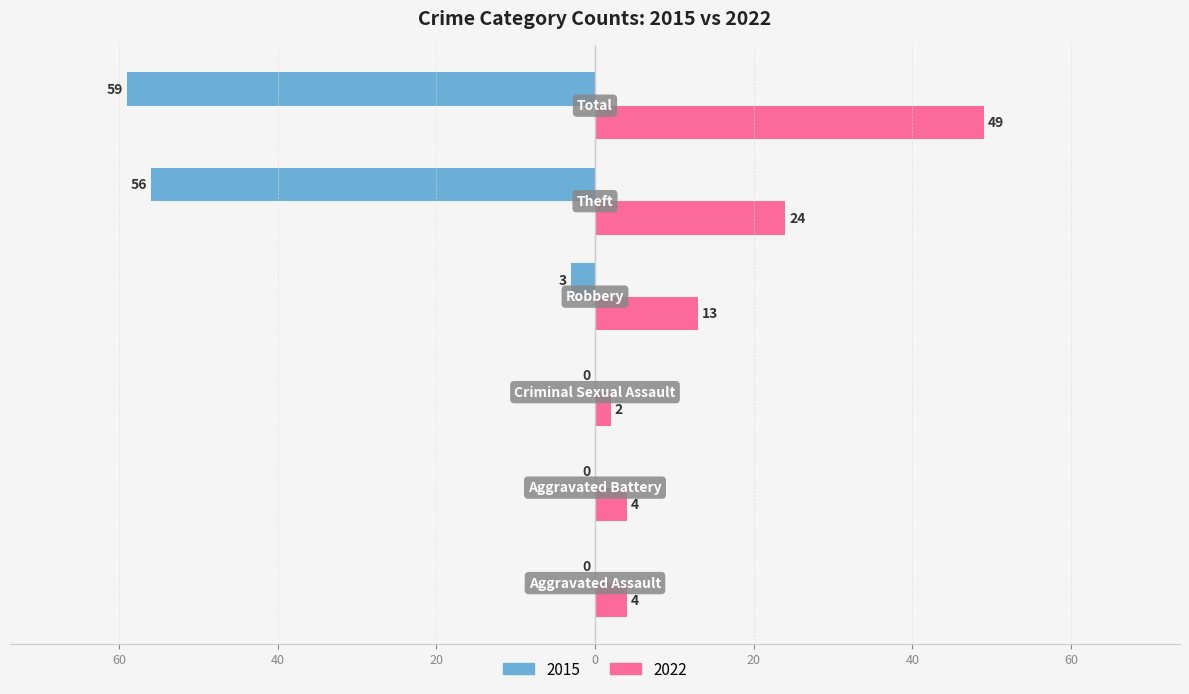

What is the difference between the maximum and second lowest values in the 2022 series?

45